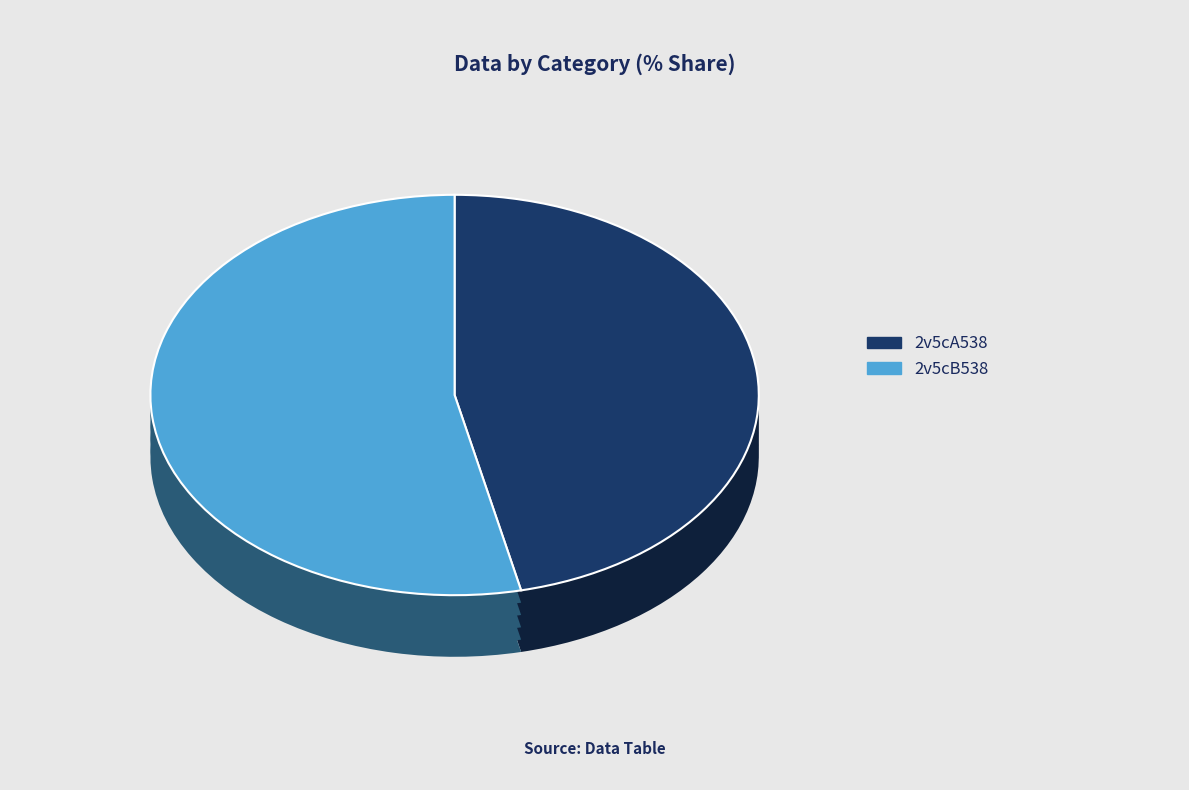

Approximately how many times larger is the value at 2v5cA538 compared to 2v5cB538?

0.9